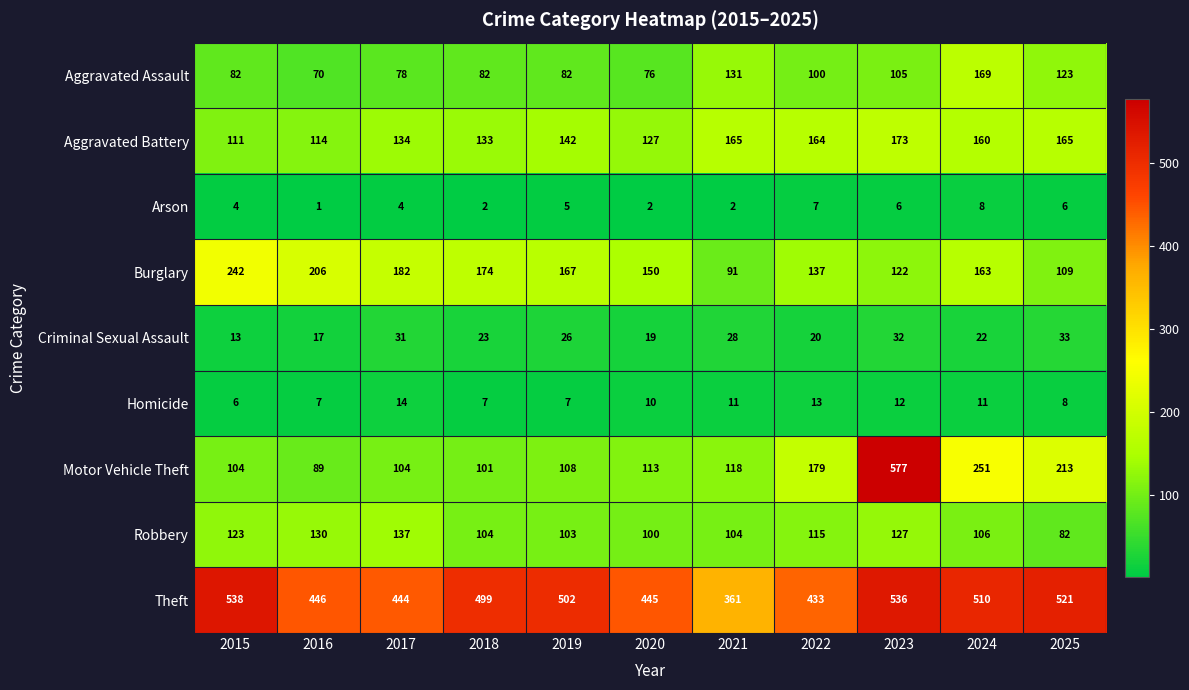

Which series changed the most between 2019 and 2024?

Motor Vehicle Theft